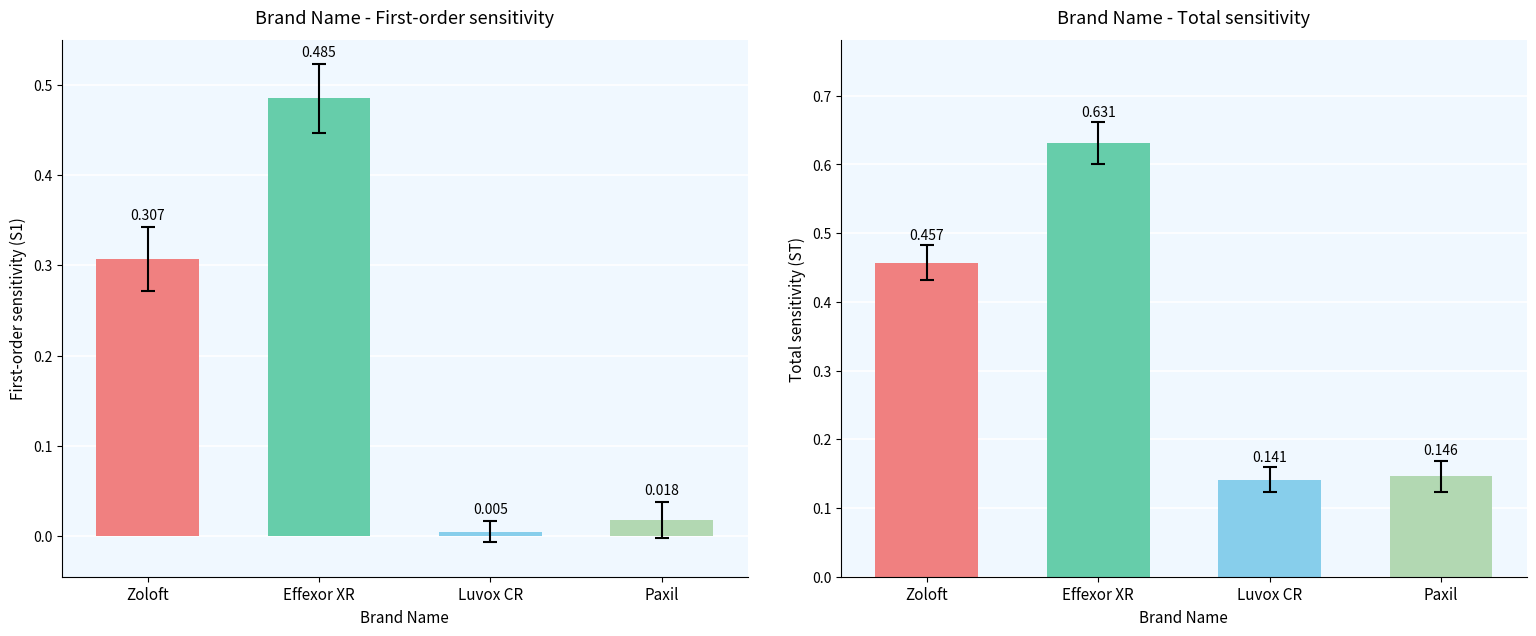

What is the total value across all series at Effexor XR?

1.1